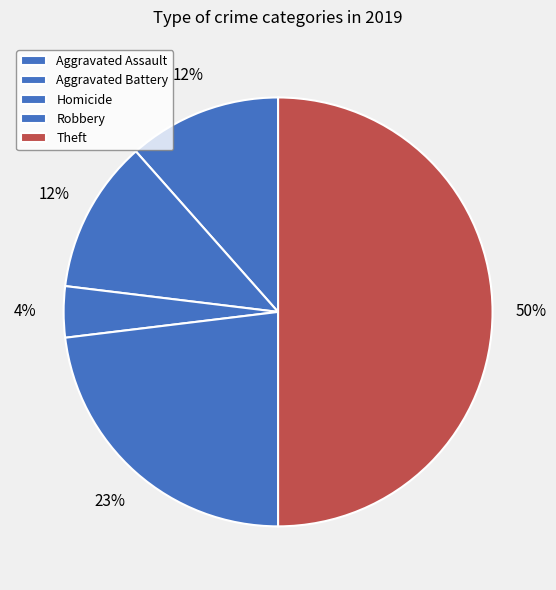

Which category has the biggest portion of the pie?

Theft